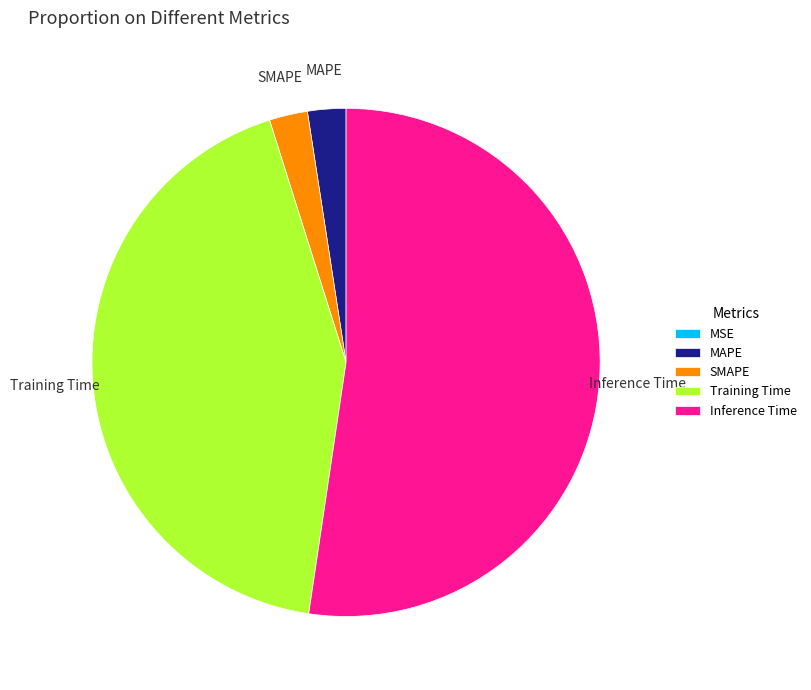

The Inference Time slice represents 52% of the pie. True or false?

True